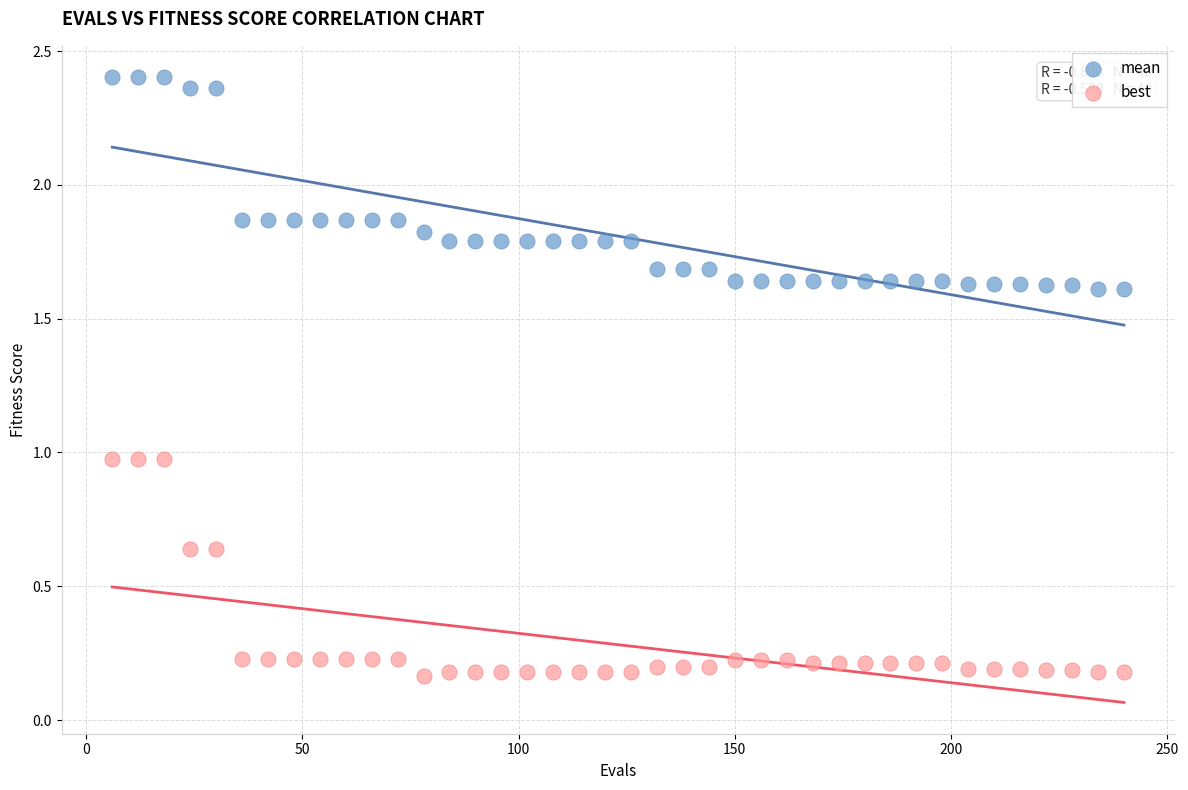

What is the X range (max minus min) for the scatter plot?

234.0